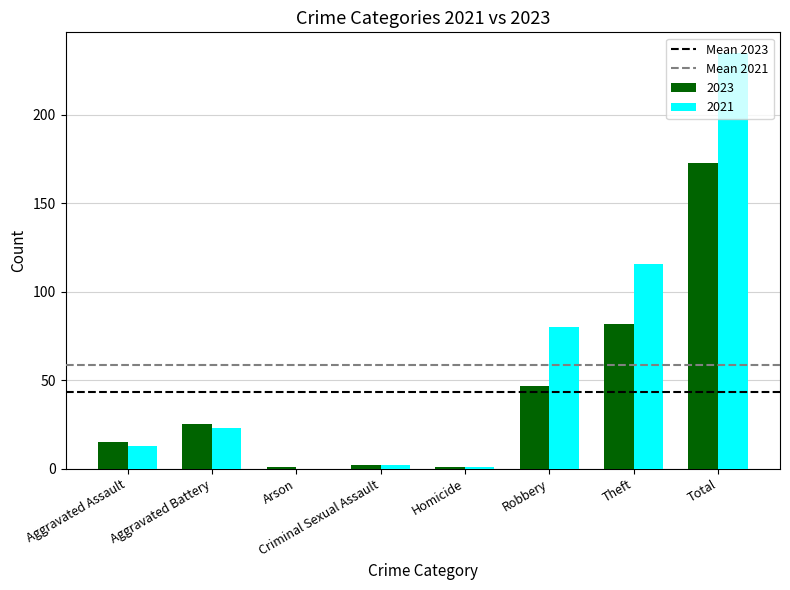

At which category is the sum across all series the highest?

Total